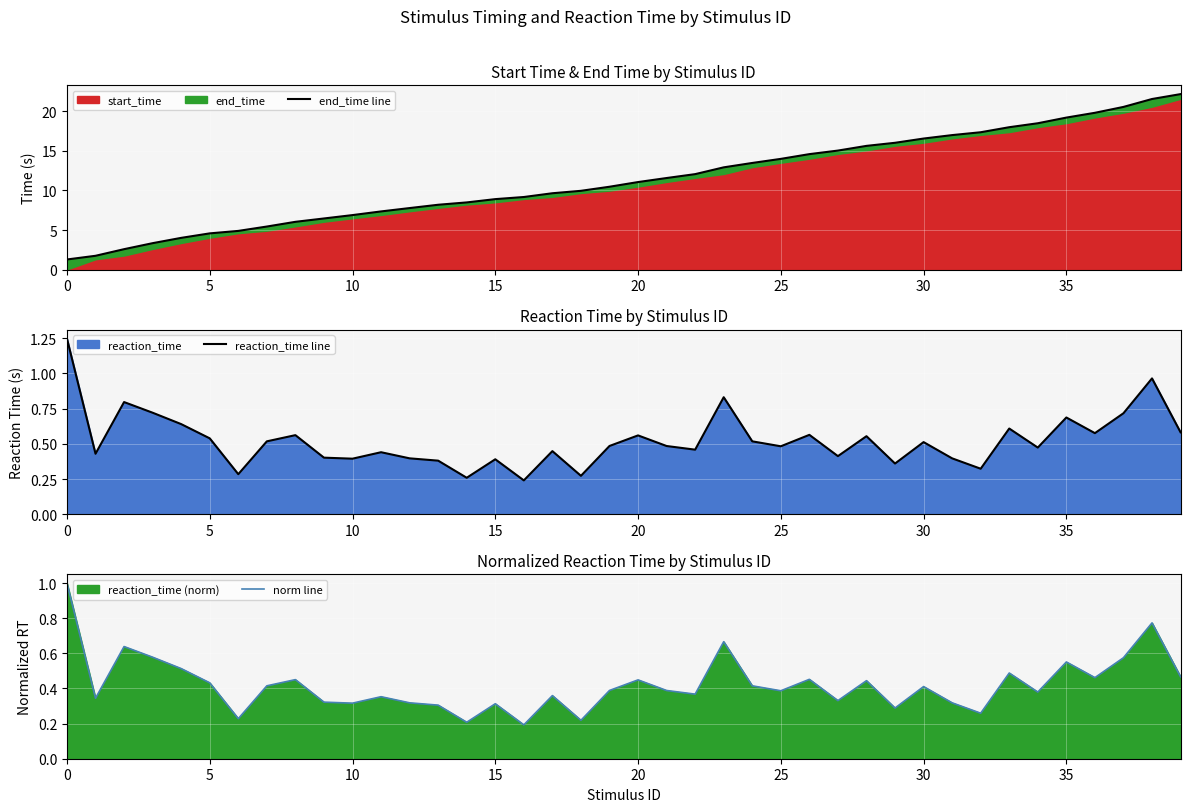

Between 16 and 20, which series saw the biggest shift?

end_time line